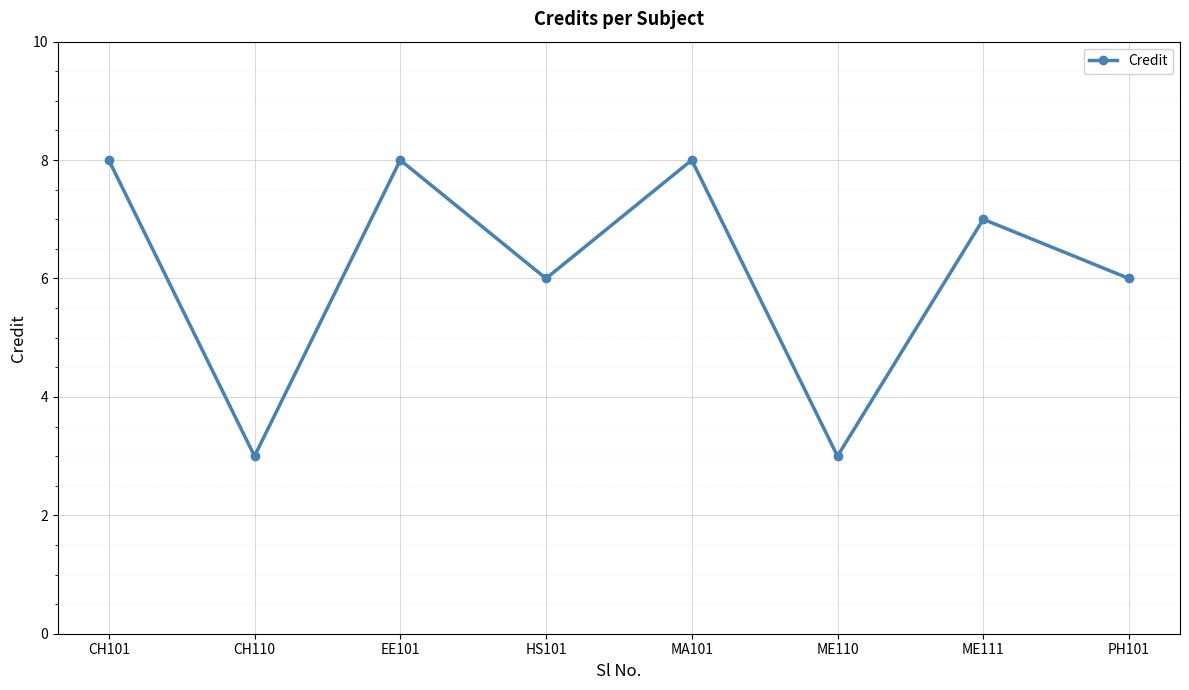

Approximately how many times larger is the value at MA101 compared to PH101?

1.3